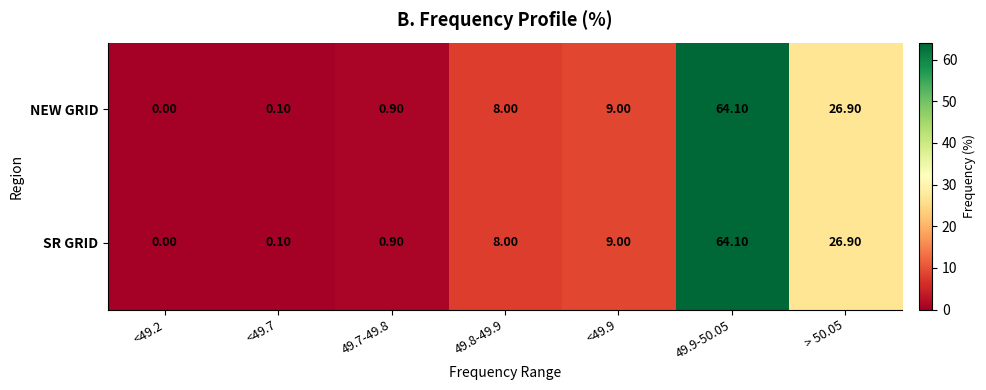

Count the number of data series in this chart.

2